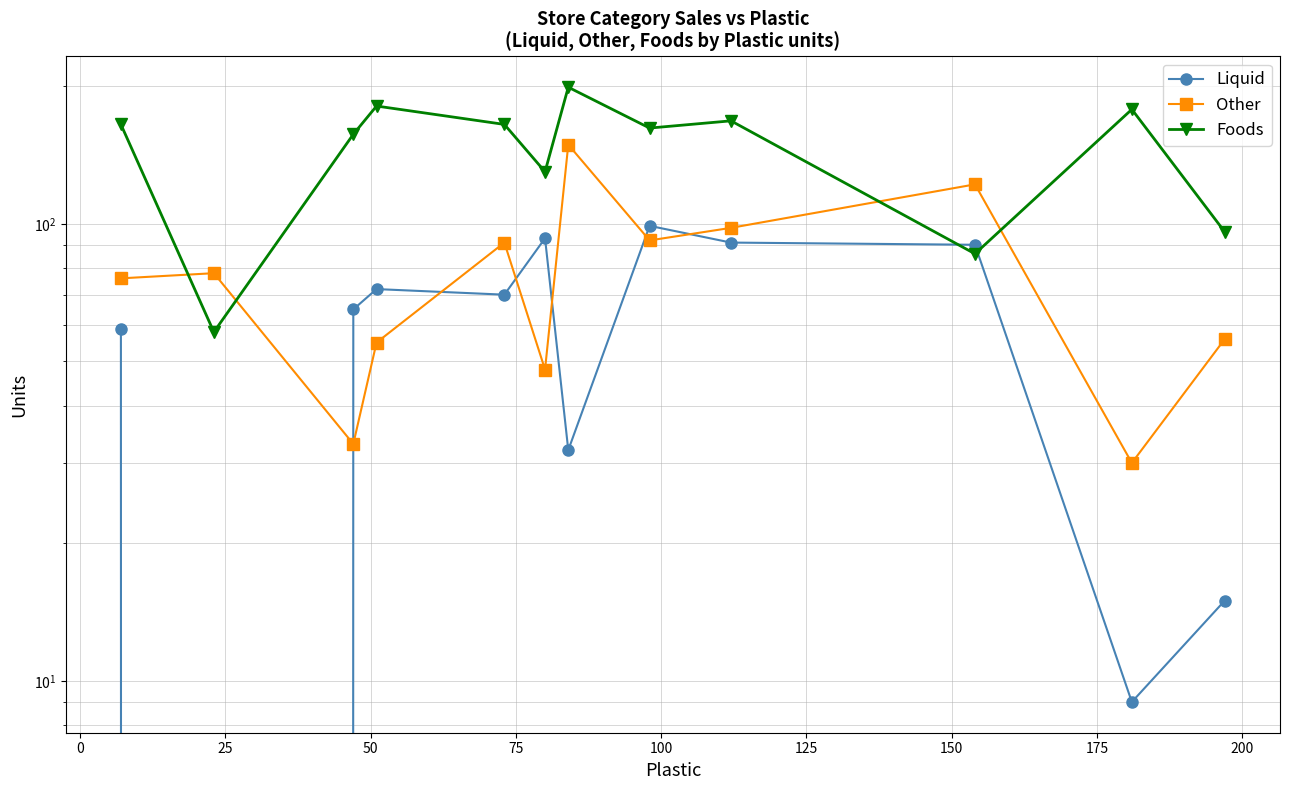

How many series are shown in this chart?

3